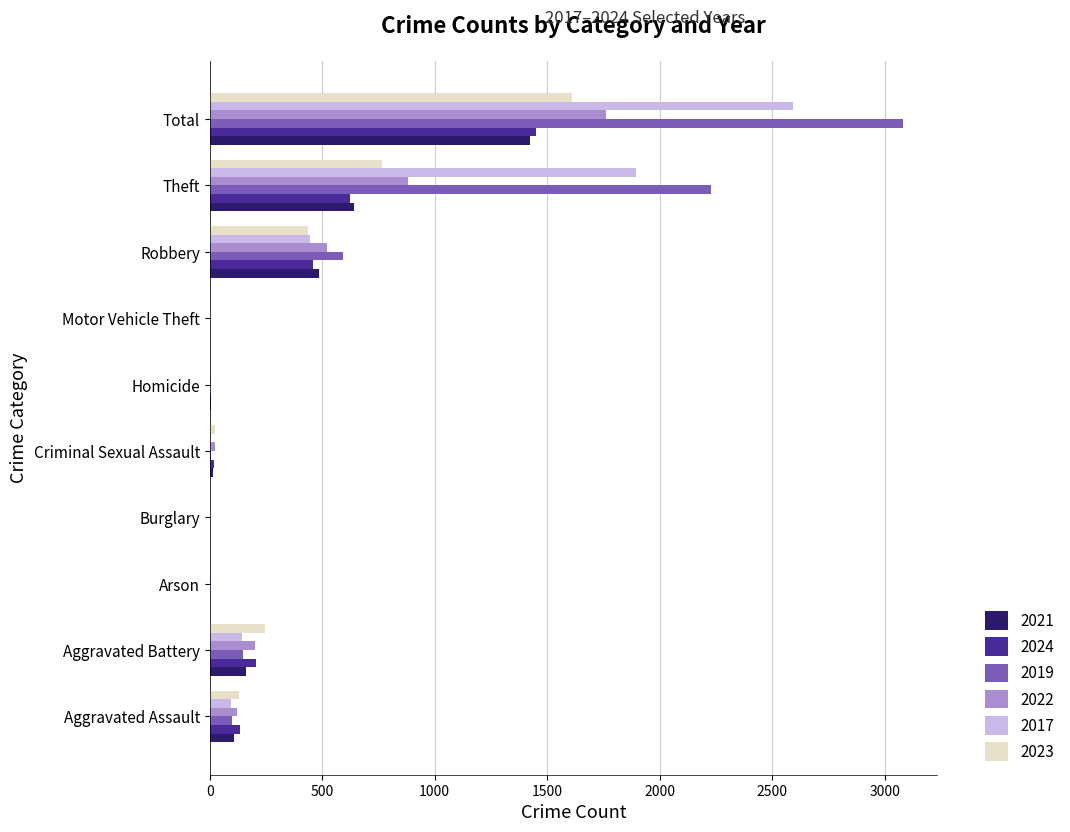

Is it true that 2017 equals 2592 at Total?

True